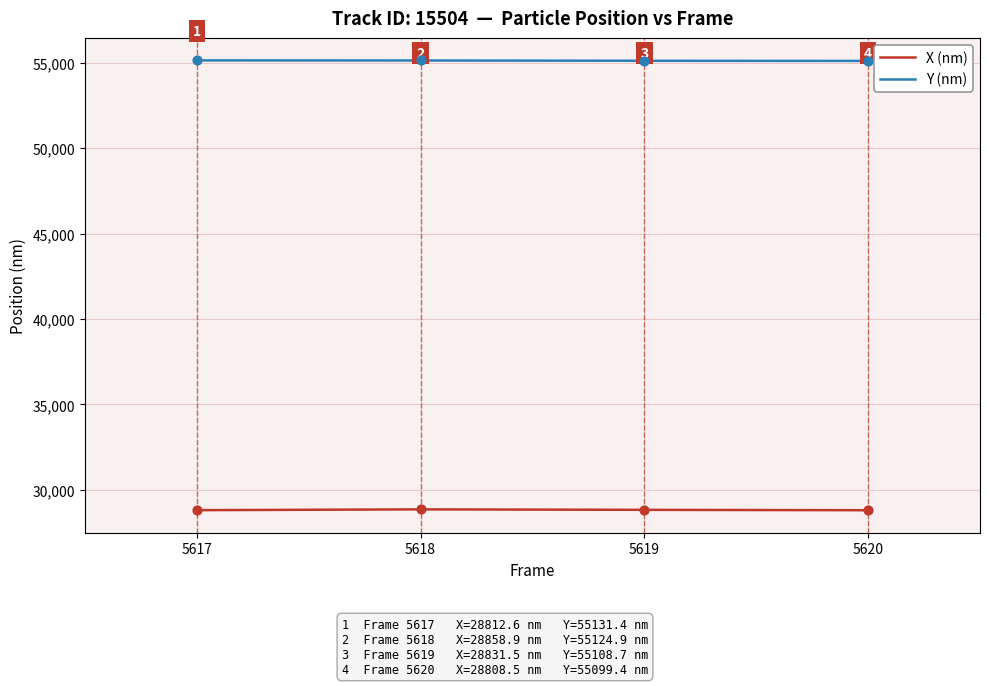

Which series has the largest total across all categories?

Y (nm)